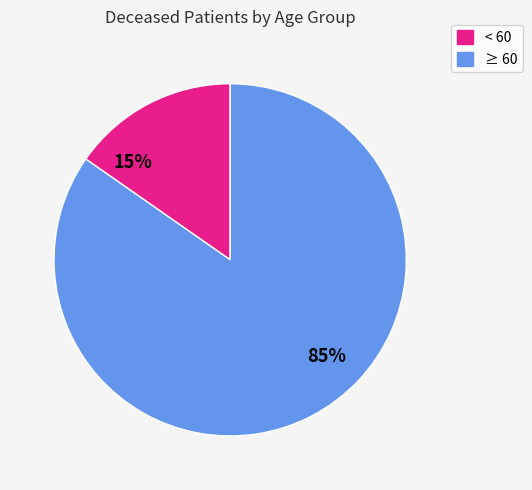

Is there any slice that represents more than half of the pie?

Yes